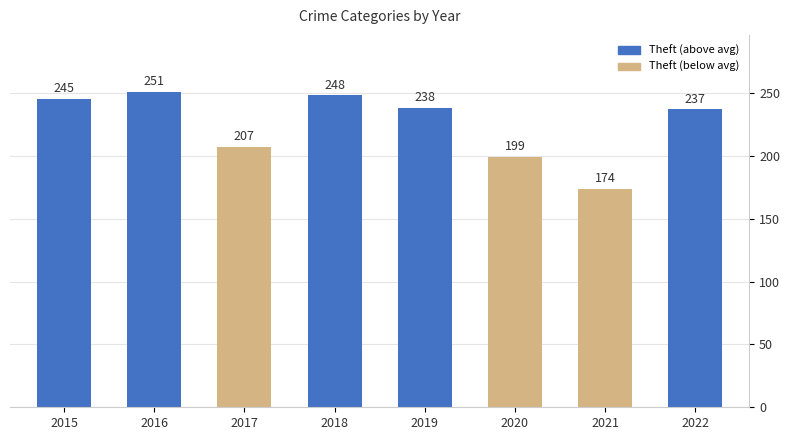

True or false: the data shows 340 at 2020.

False